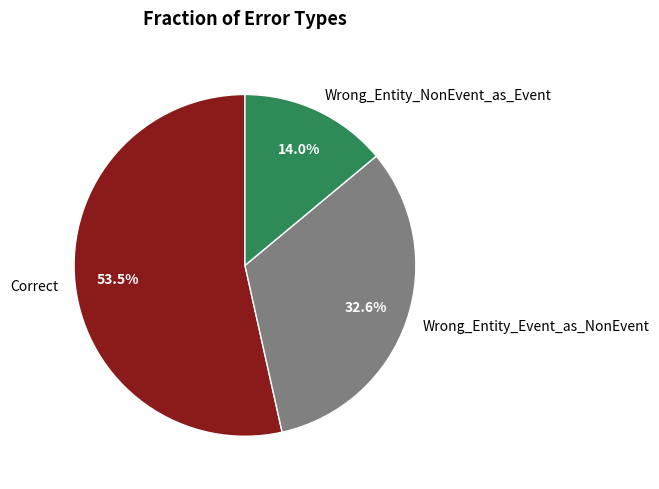

How many slices are in this pie chart?

3